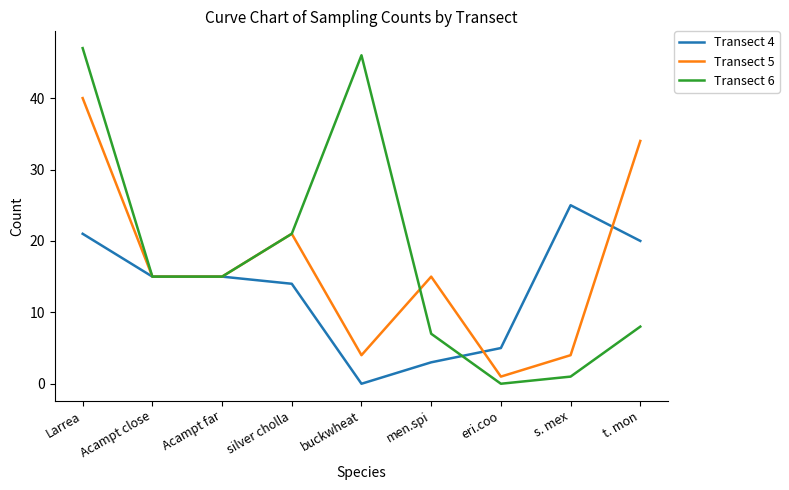

What is the difference between the maximum and minimum values in the Transect 6 series?

47